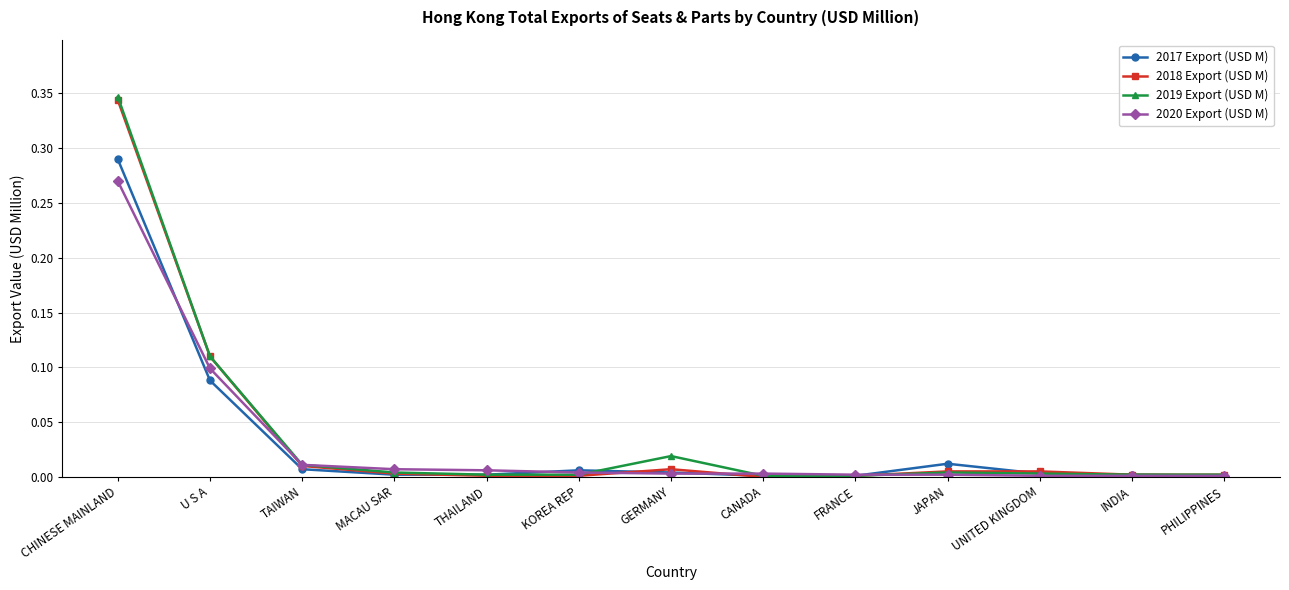

What is the total value across all series at CHINESE MAINLAND?

1.3